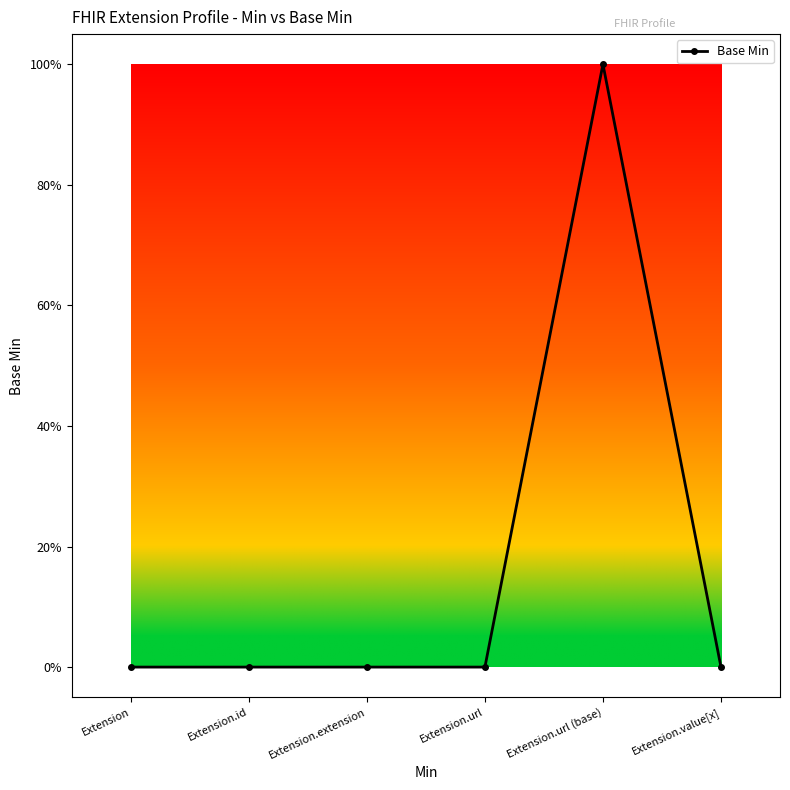

Reading left to right, extract all data points from this chart.

0	0	0	0	1	0